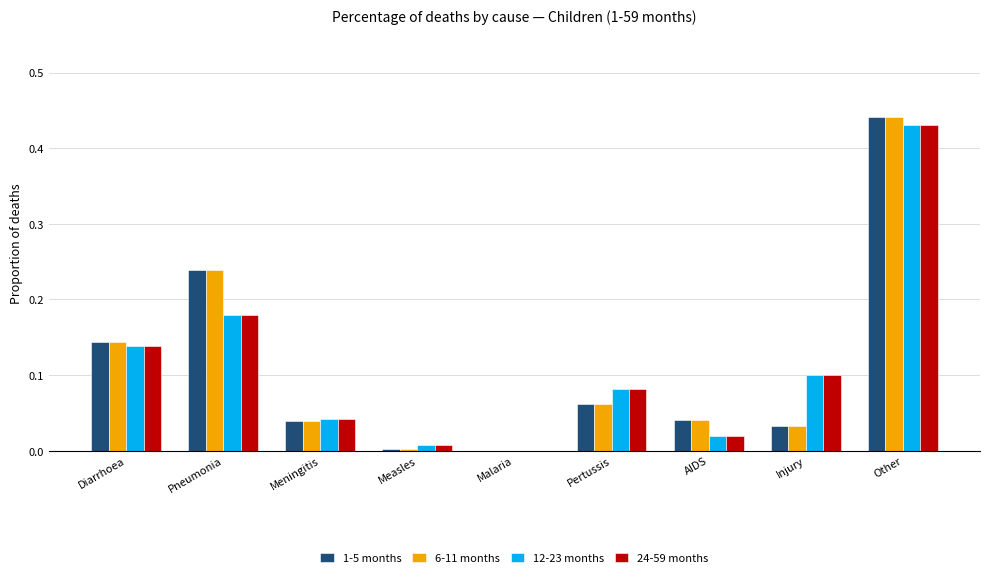

Which label corresponds to the largest value in the chart?

Other